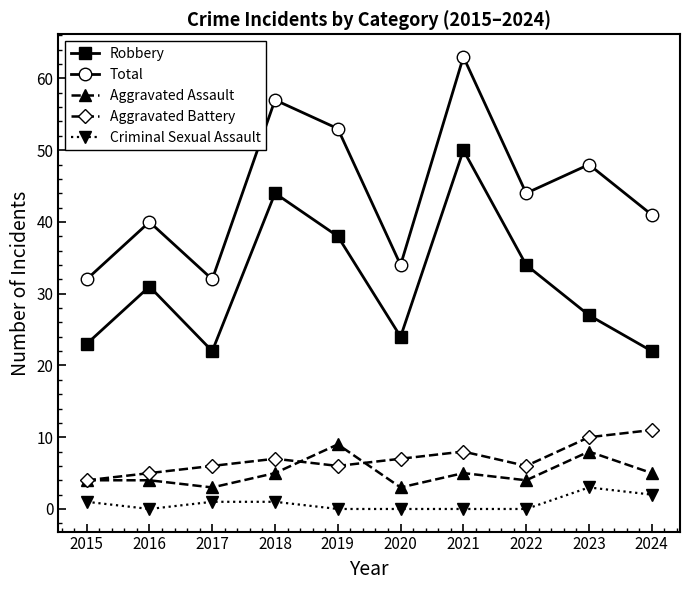

Which series changed the most between 2022 and 2023?

Robbery